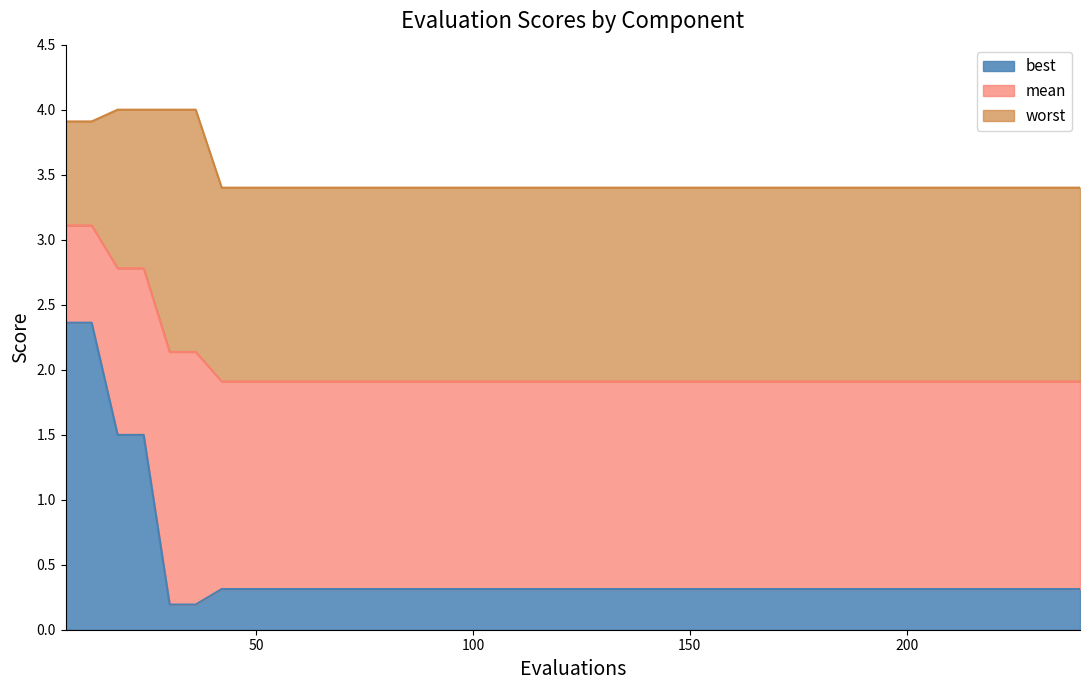

Where is worst nearest to the value 3?

42